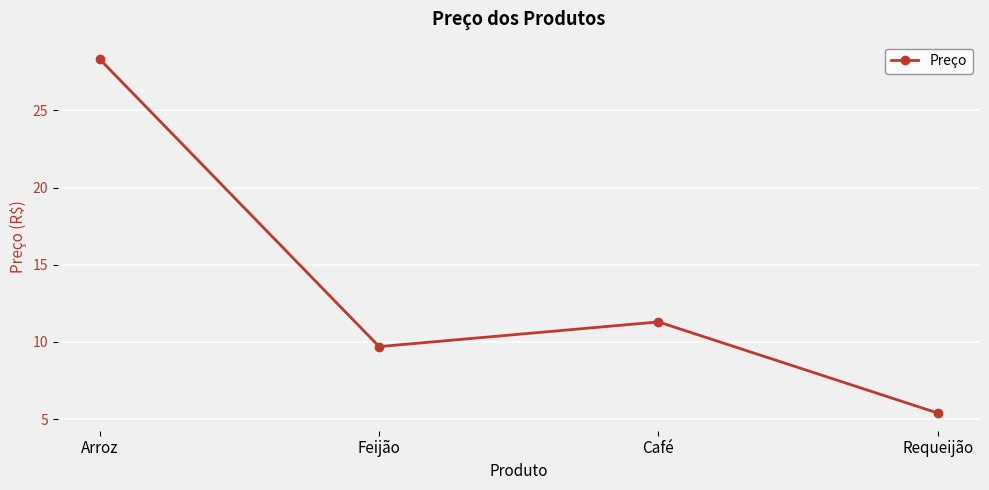

How many data points does each series have?

4